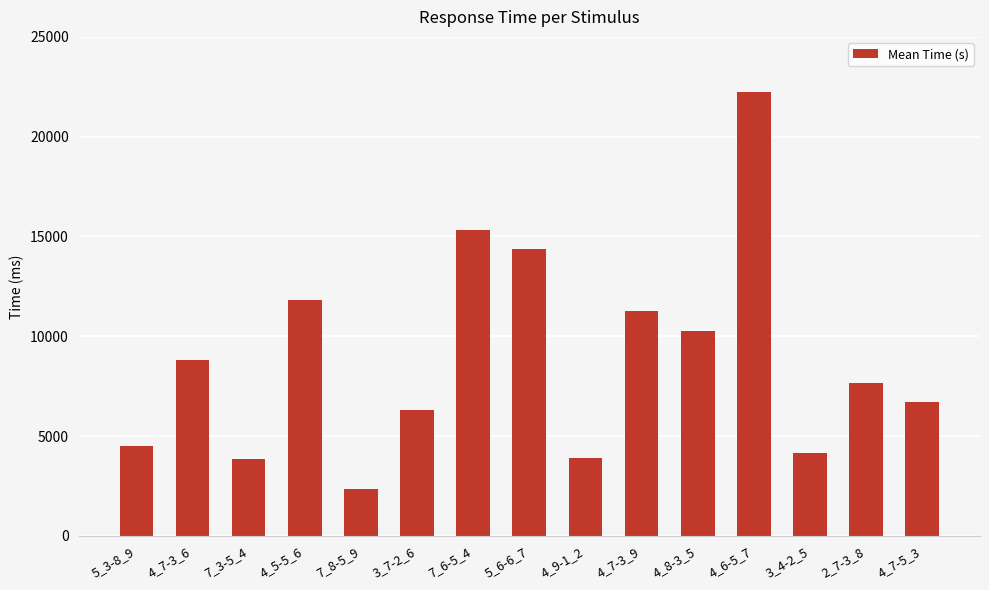

How many distinct data groups are displayed?

1